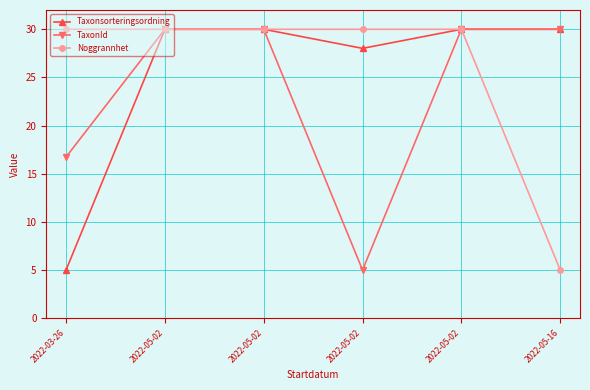

True or false: Noggrannhet and TaxonId cross at least once.

False